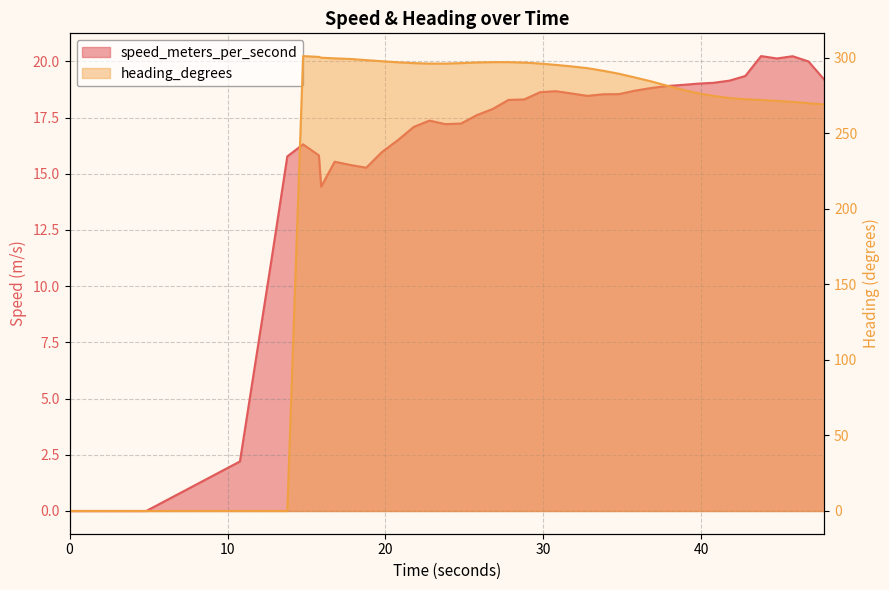

True or false: speed_meters_per_second has a value of 19.3 at 42.782999992.

True